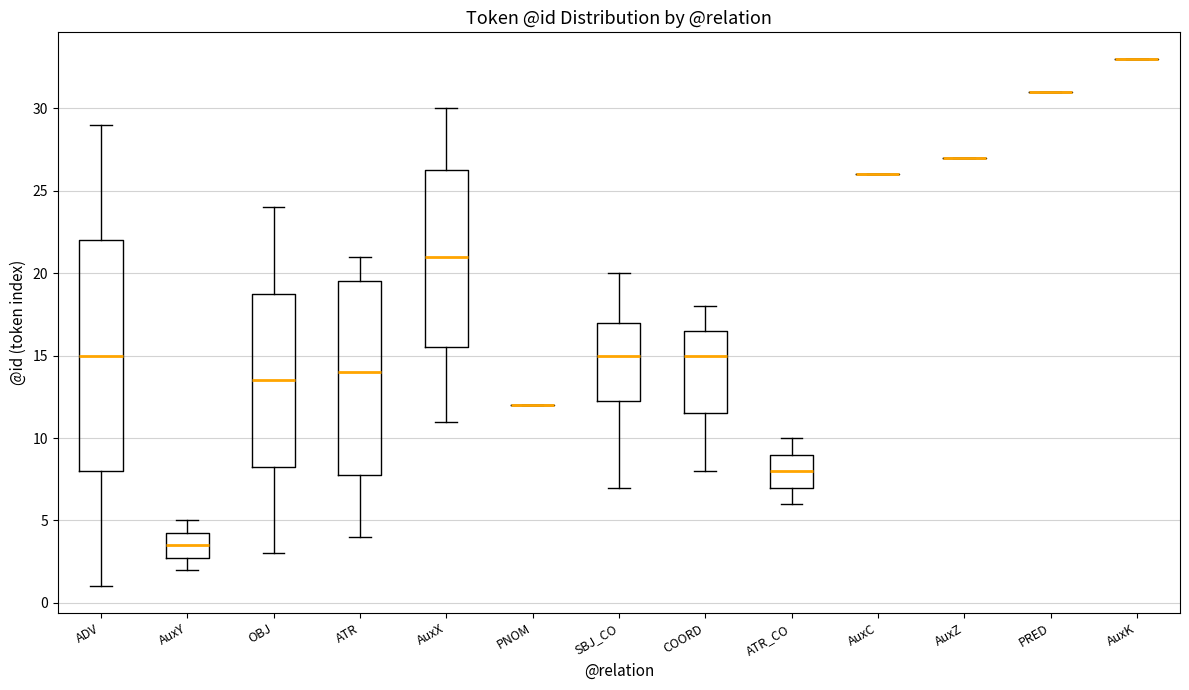

Reading left to right, read every box against the y-axis: the position of its median line, the range the box covers, and the ends of its whiskers. The values are not printed on the chart, so give them approximately, as read against the axis.

ADV: median 15.0, box 8.0 to 22.0, whiskers 1.0 to 29.0
AuxY: median 3.5, box 3.0 to 4.5, whiskers 2.0 to 5.0
OBJ: median 13.5, box 8.5 to 19.0, whiskers 3.0 to 24.0
ATR: median 14.0, box 8.0 to 19.5, whiskers 4.0 to 21.0
AuxX: median 21.0, box 15.5 to 26.5, whiskers 11.0 to 30.0
PNOM: box collapsed to a line at 12.0, whiskers 12.0 to 12.0
SBJ_CO: median 15.0, box 12.5 to 17.0, whiskers 7.0 to 20.0
COORD: median 15.0, box 11.5 to 16.5, whiskers 8.0 to 18.0
ATR_CO: median 8.0, box 7.0 to 9.0, whiskers 6.0 to 10.0
AuxC: box collapsed to a line at 26.0, whiskers 26.0 to 26.0
AuxZ: box collapsed to a line at 27.0, whiskers 27.0 to 27.0
PRED: box collapsed to a line at 31.0, whiskers 31.0 to 31.0
AuxK: box collapsed to a line at 33.0, whiskers 33.0 to 33.0